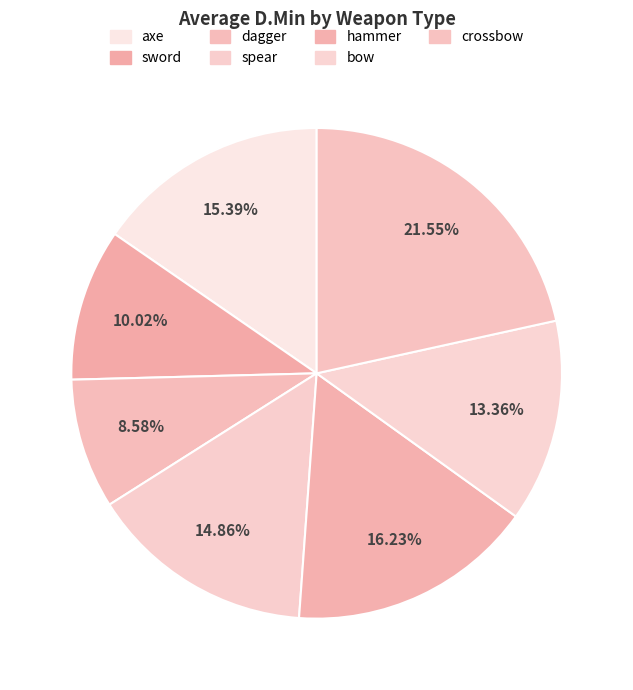

What portion of the pie excludes crossbow?

78.4%